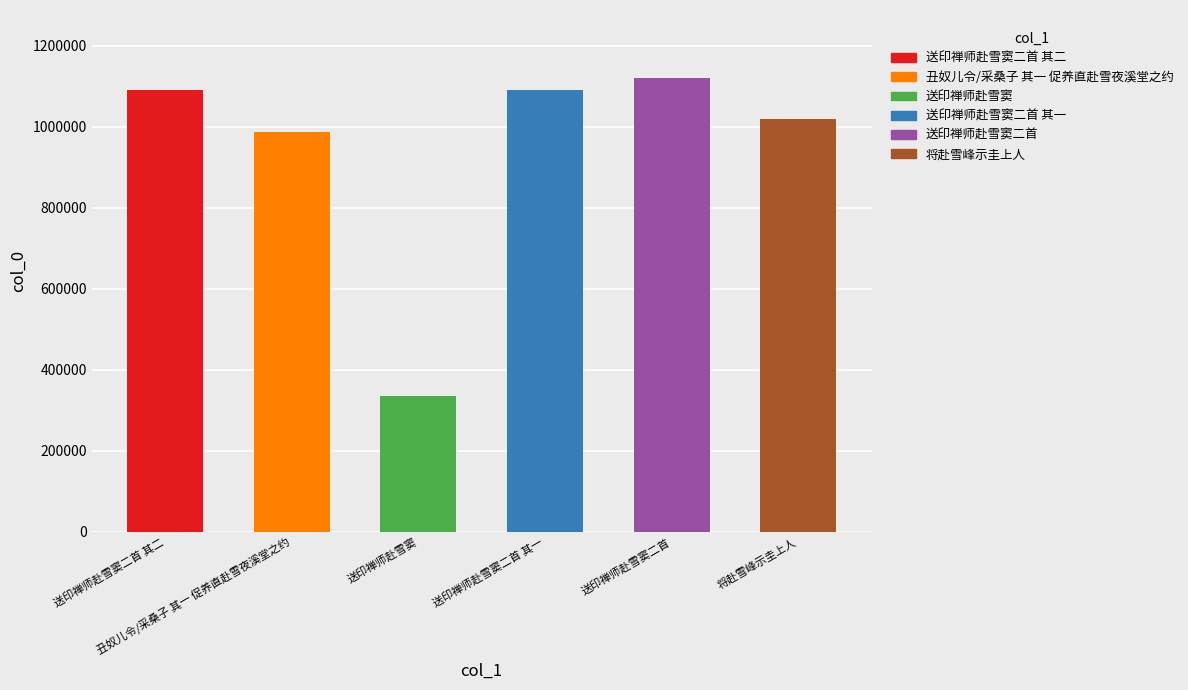

What position from the right is 送印禅师赴雪窦?

4